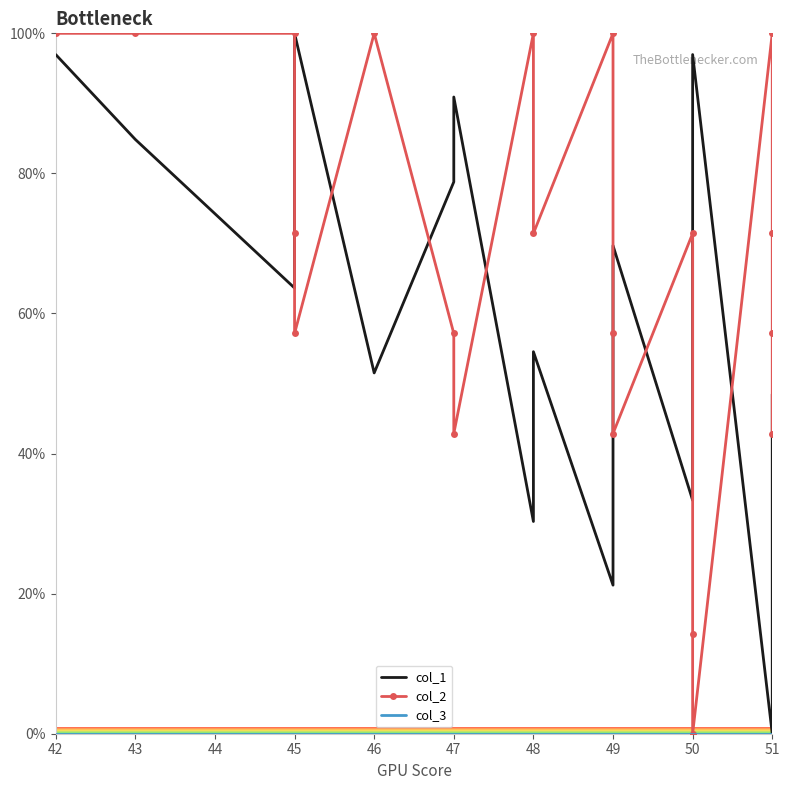

What are all the series names shown in the legend?

col_1, col_2, col_3